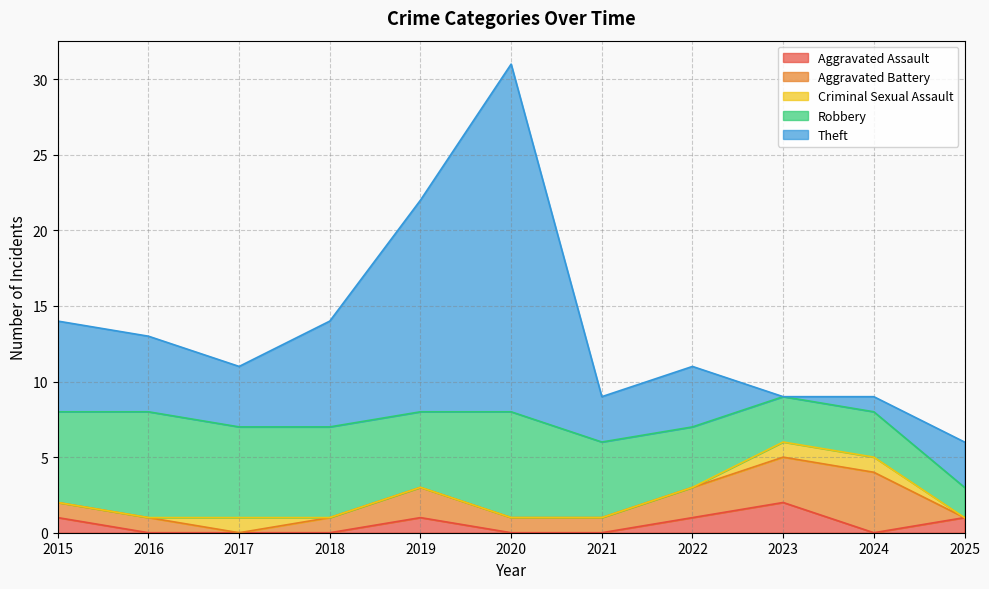

Reading right to left, transcribe all the data shown in this chart.

Aggravated Assault: 1	0	2	1	0	0	1	0	0	0	1
Aggravated Battery: 0	4	3	2	1	1	2	1	0	1	1
Criminal Sexual Assault: 0	1	1	0	0	0	0	0	1	0	0
Robbery: 2	3	3	4	5	7	5	6	6	7	6
Theft: 3	1	0	4	3	23	14	7	4	5	6